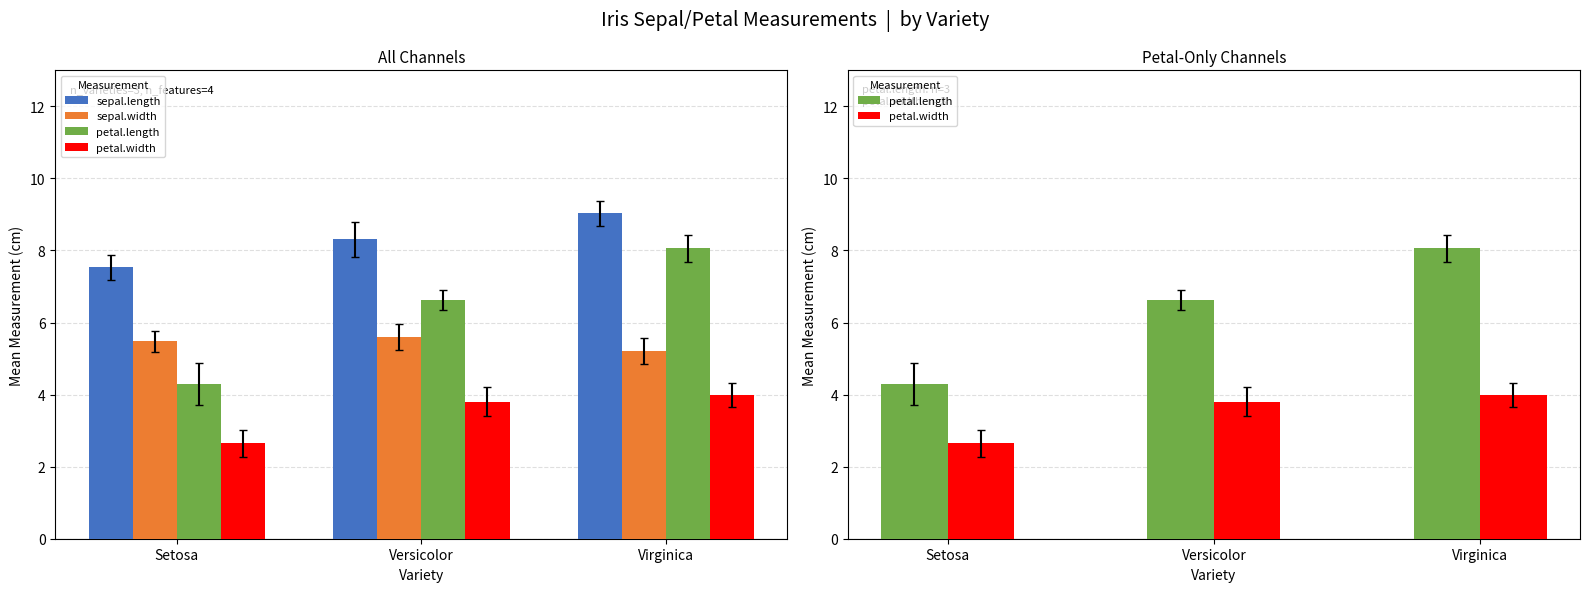

Rank the series by their maximum value, from highest to lowest.

sepal.length, petal.length, sepal.width, petal.width